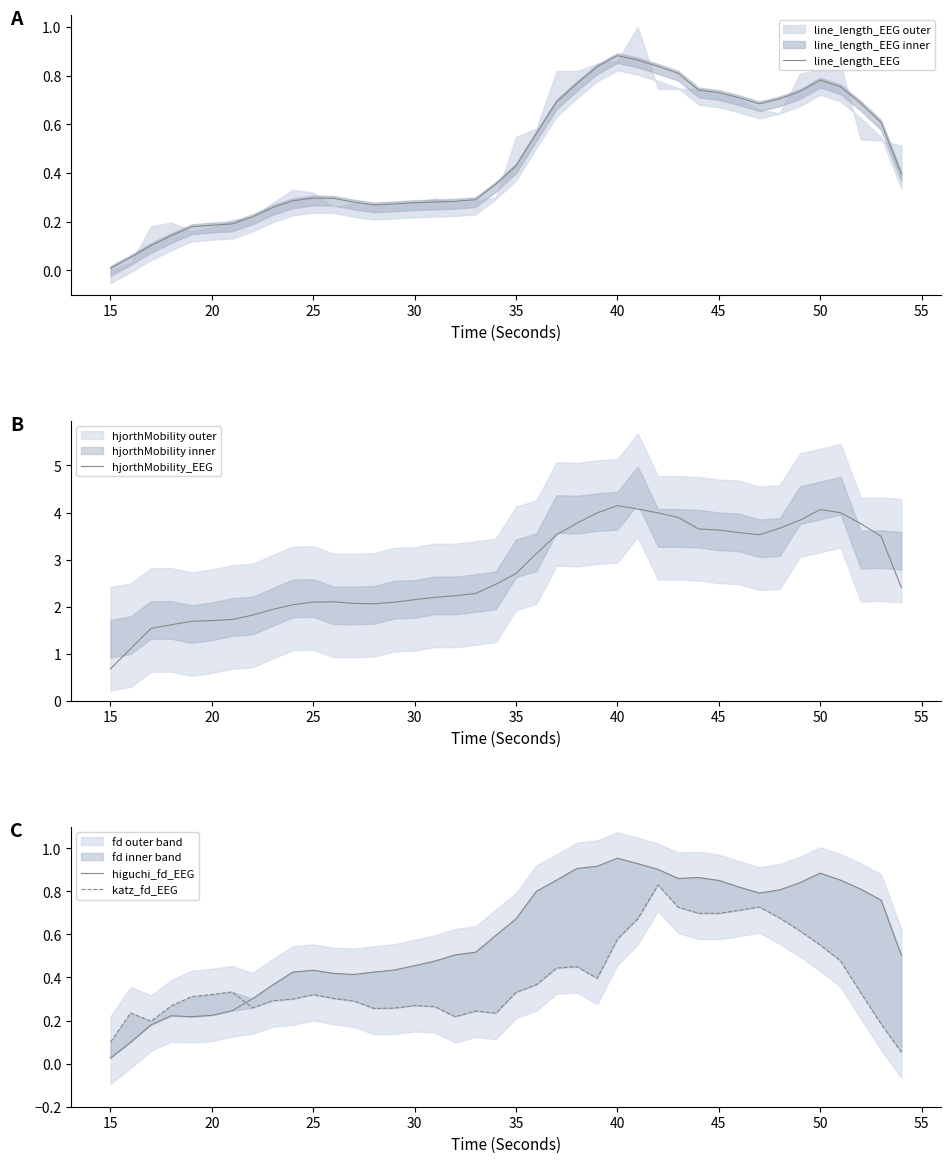

The hjorthMobility_EEG series shows 2.7 at 35. True or false?

True